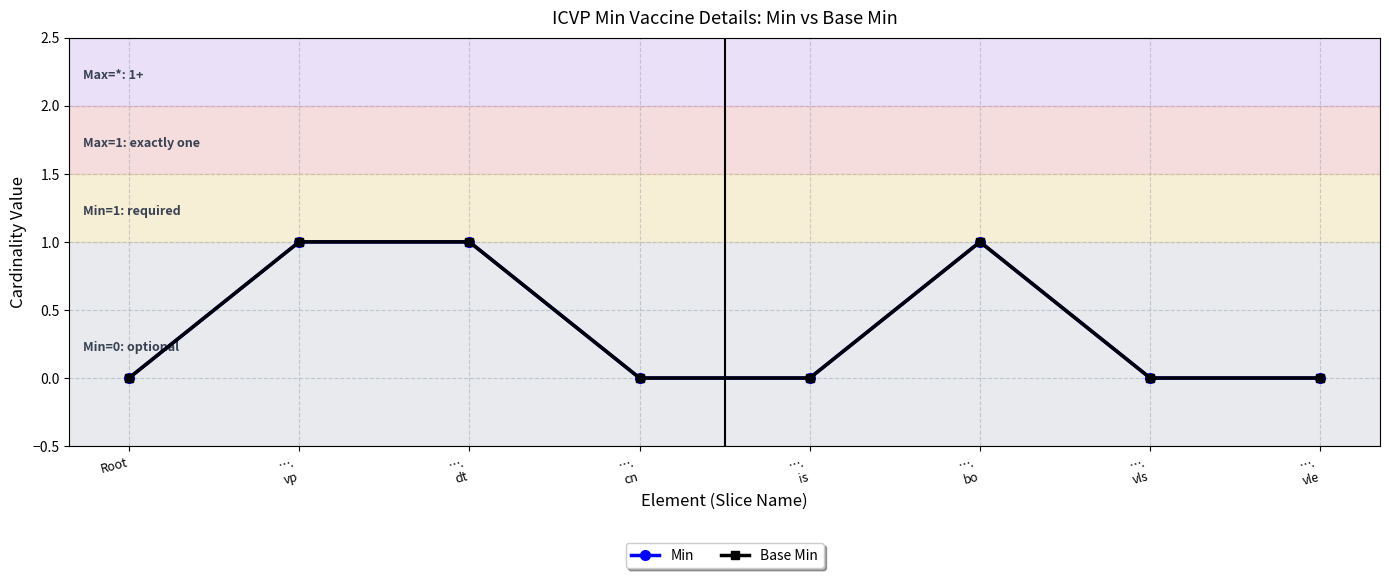

The value of Min at ….
is is 0. True or false?

False